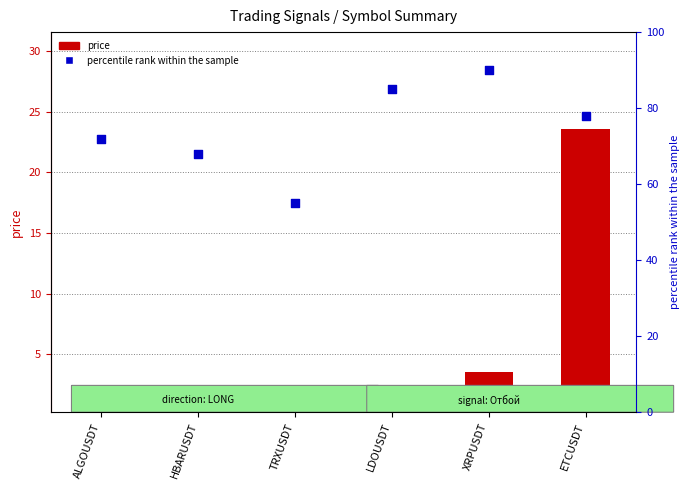

Which series has the widest spread of Y values?

percentile rank within the sample